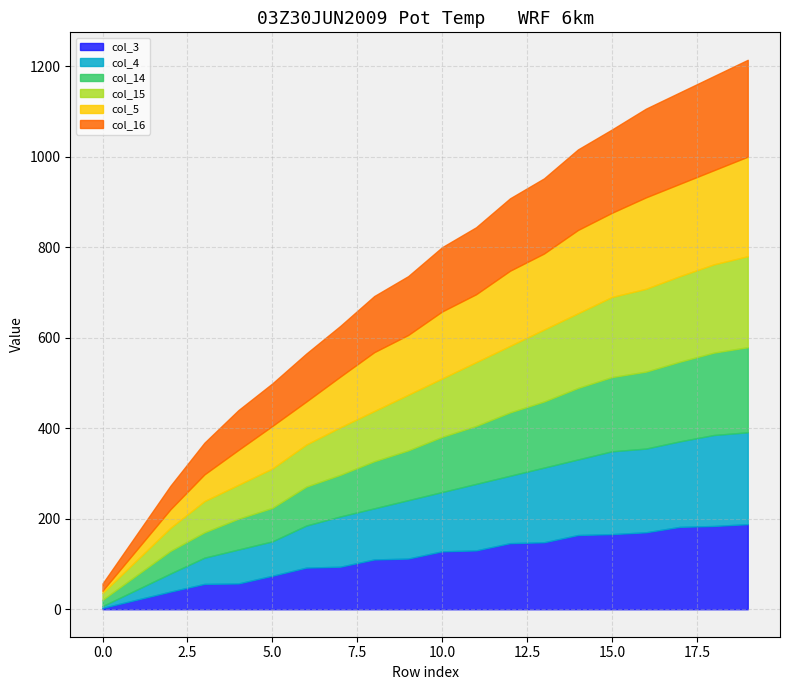

How many distinct data groups are displayed?

6